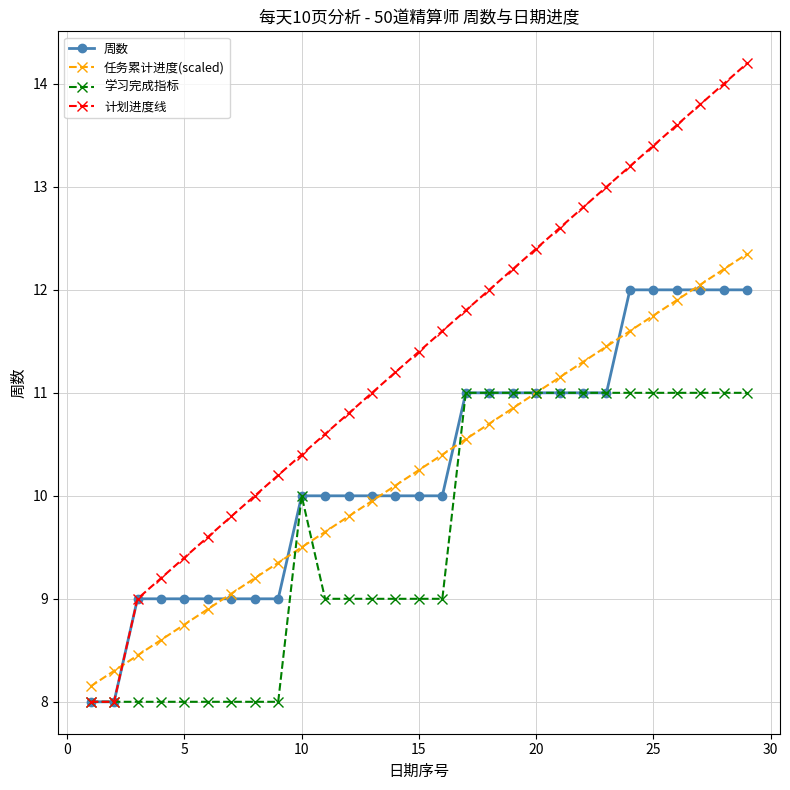

Does the chart have visible grid lines?

Yes